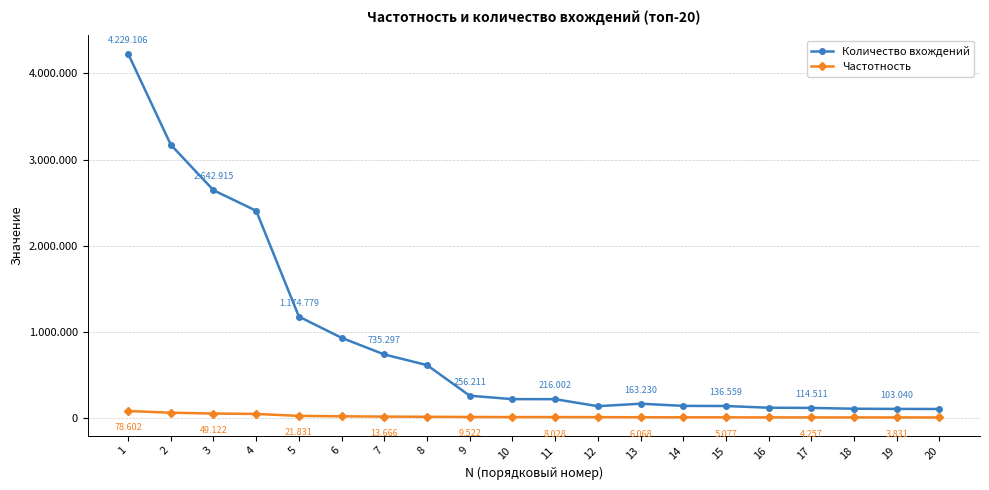

What is the difference between the maximum and minimum values in the Количество вхождений series?

4127132